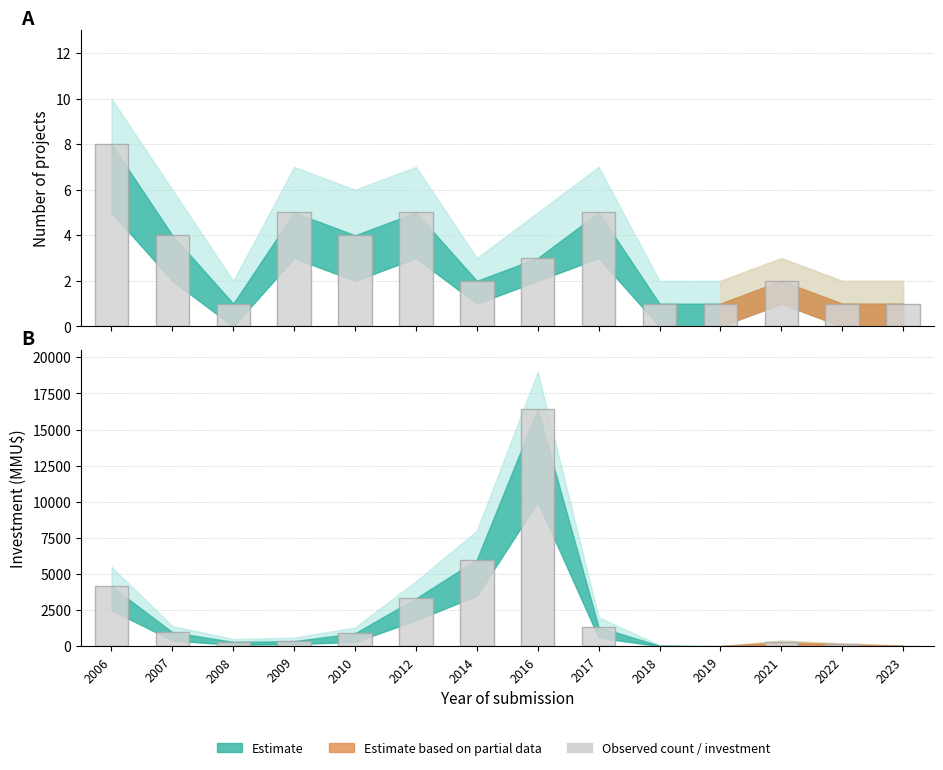

Which series changed the most between 2009 and 2012?

Inversión(MMU$)